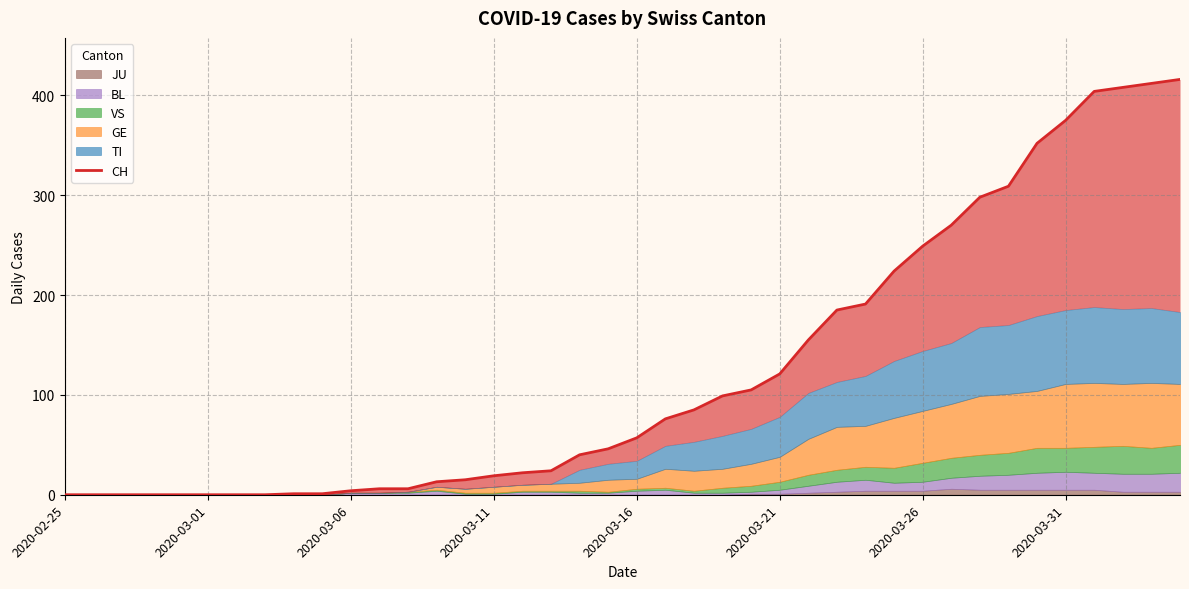

What is the value of the 22nd point from the left?

76